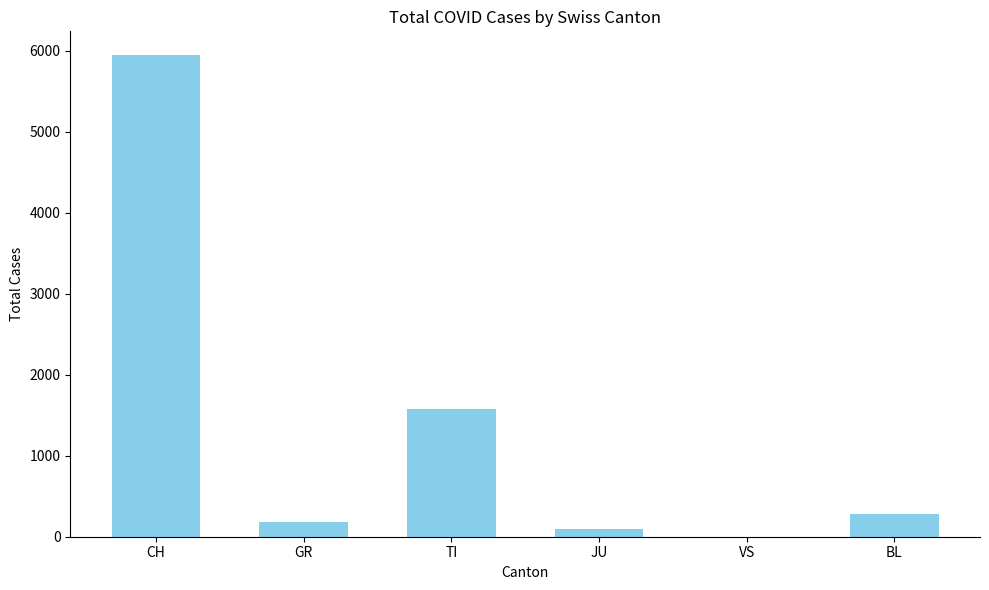

Are the bars grouped side by side (vs. stacked)?

No